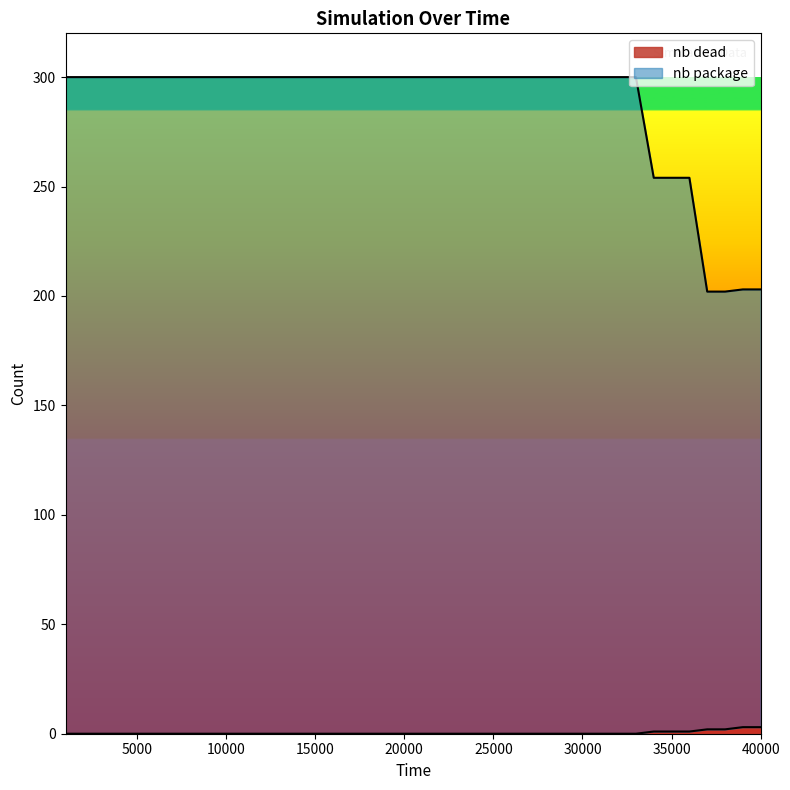

How many lines are shown in the chart?

2